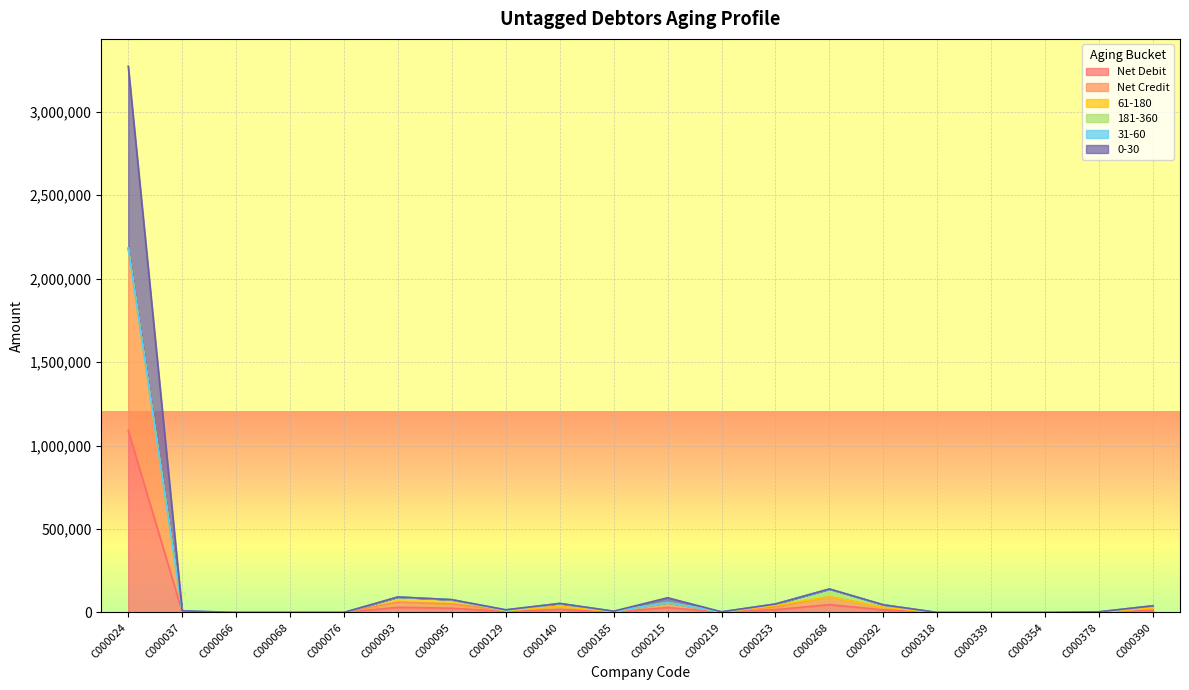

Does the chart display data point markers on the line(s)?

No